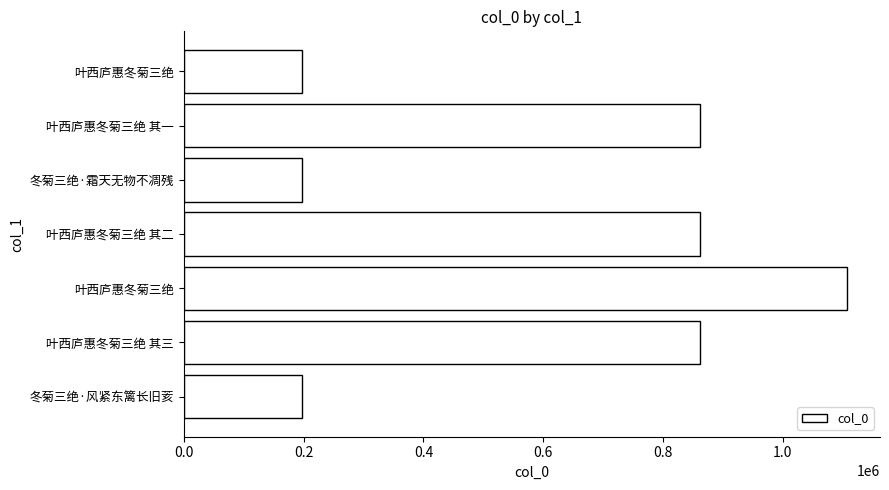

How many bars are there in total?

7